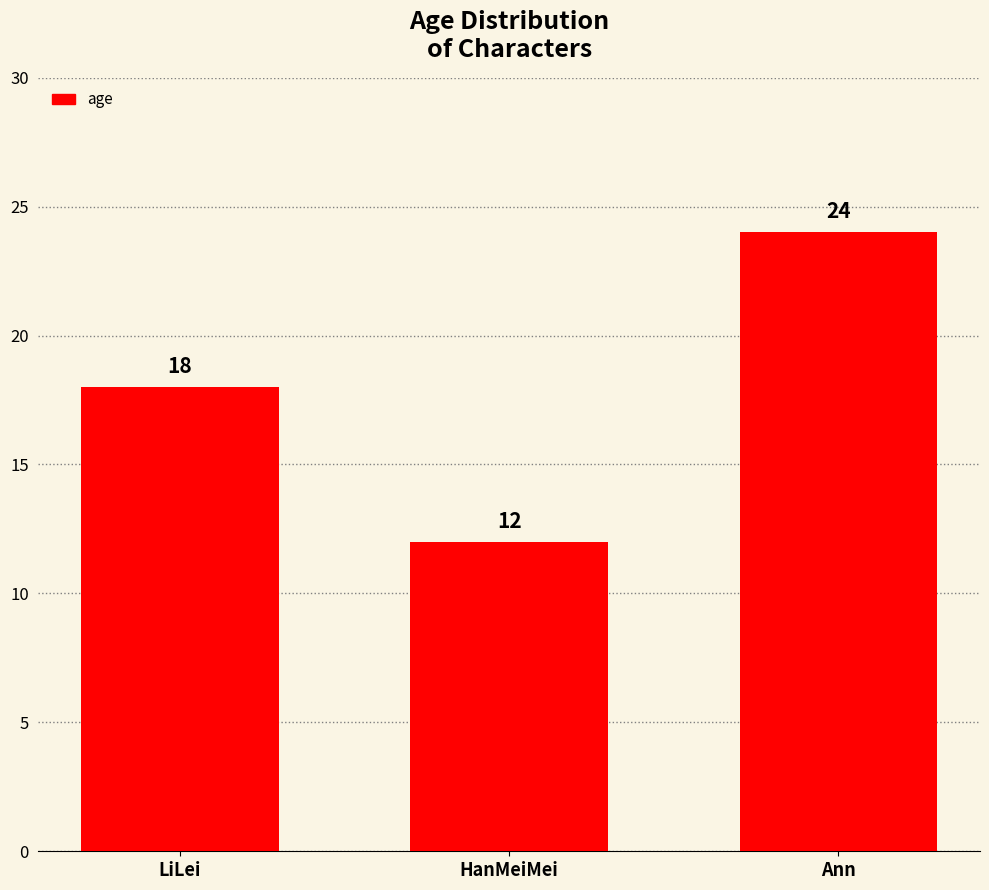

What is the difference between the maximum and minimum values?

12